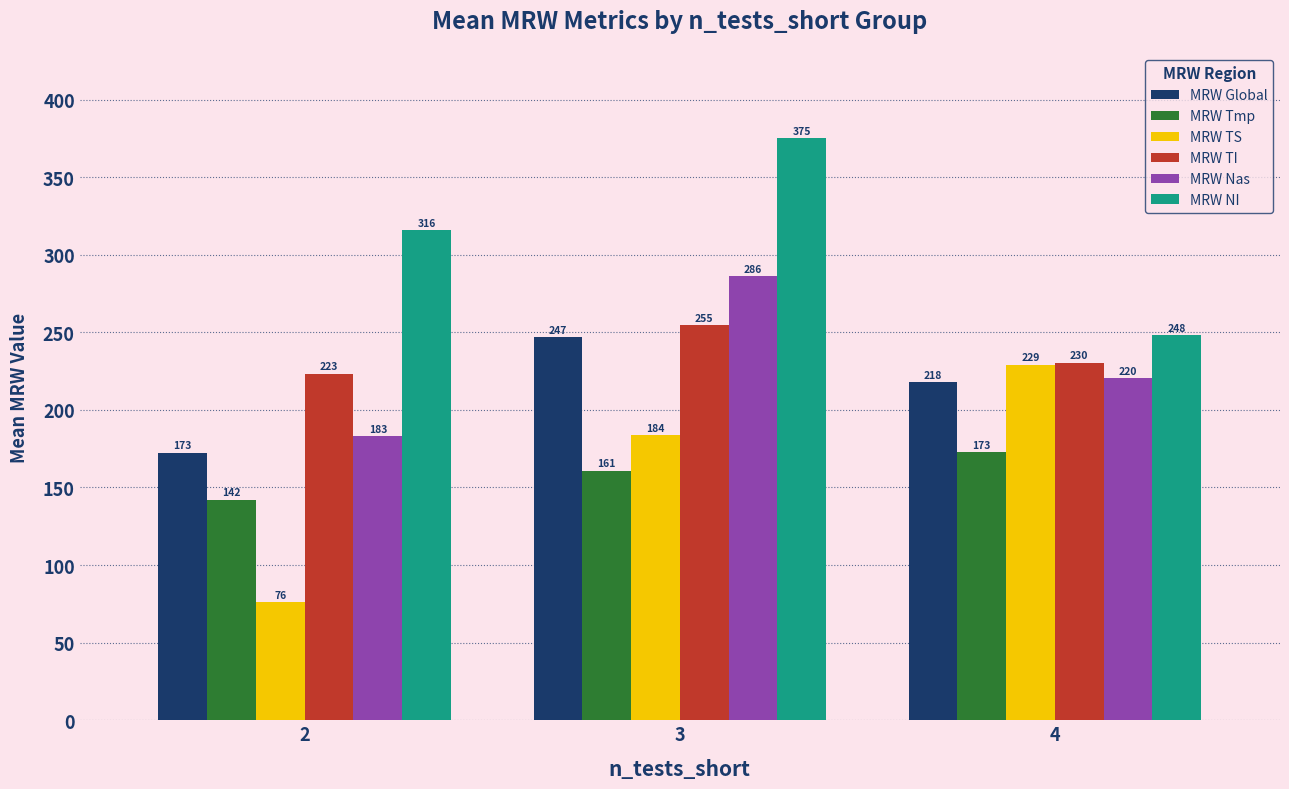

What is the difference between the maximum and minimum values in the MRW Tmp series?

30.7